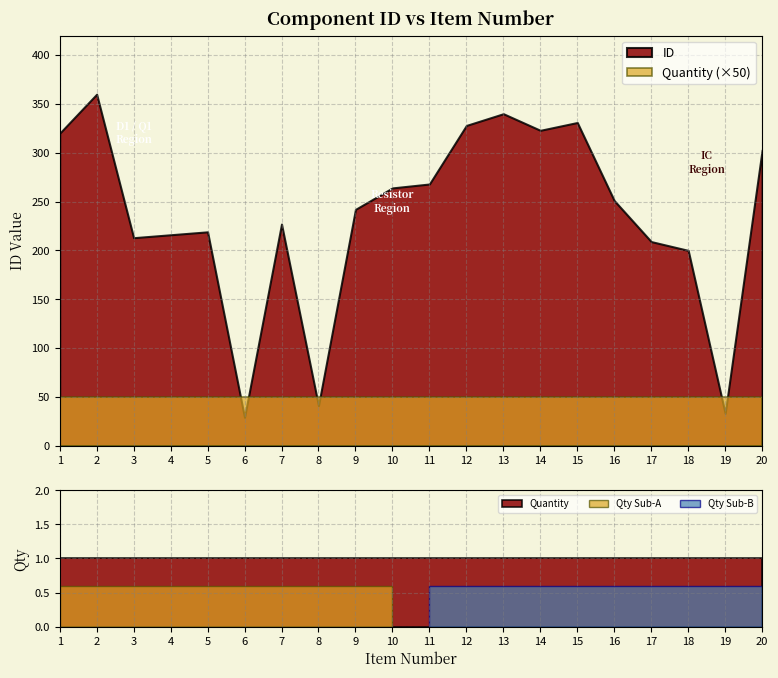

At 1, list the series in order from largest to smallest.

ID, Quantity